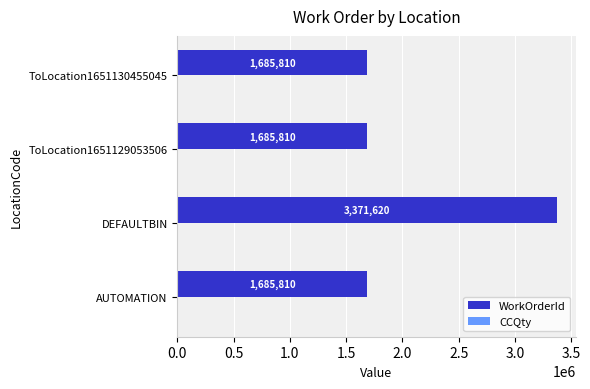

True or false: the data shows 3371620 at DEFAULTBIN.

True